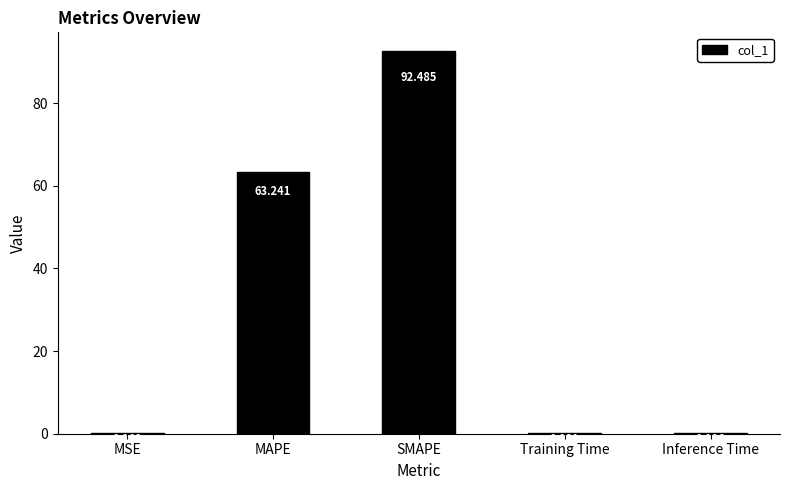

Which label corresponds to the largest value in the chart?

SMAPE